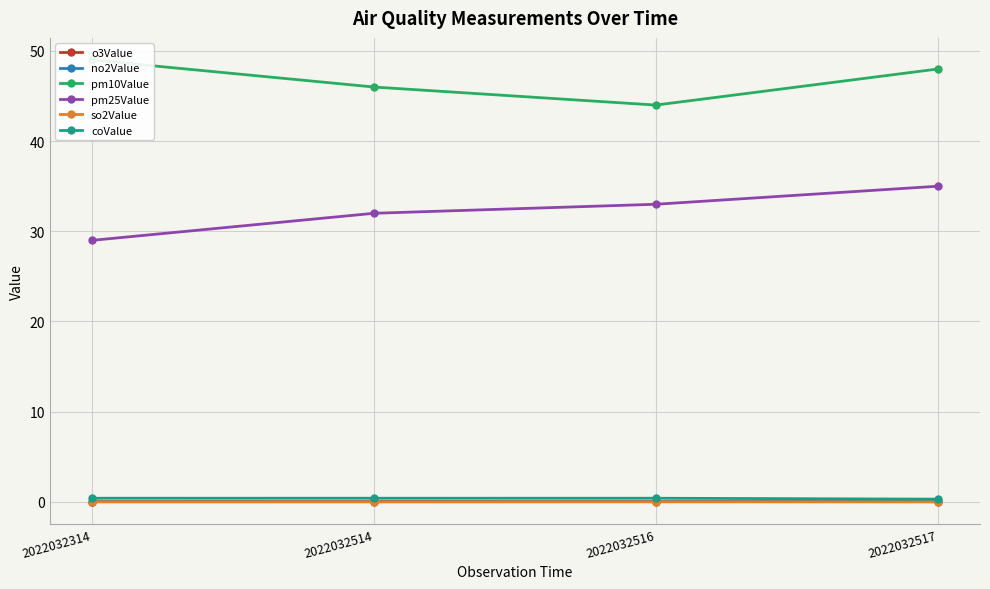

At 2022032517, list the series in order from smallest to largest.

so2Value, no2Value, o3Value, coValue, pm25Value, pm10Value